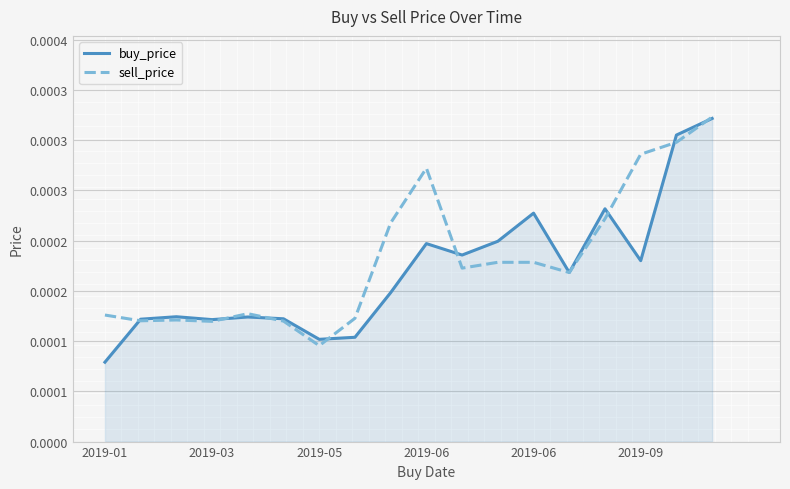

True or false: sell_price has more than 2 points higher than both neighbors.

True